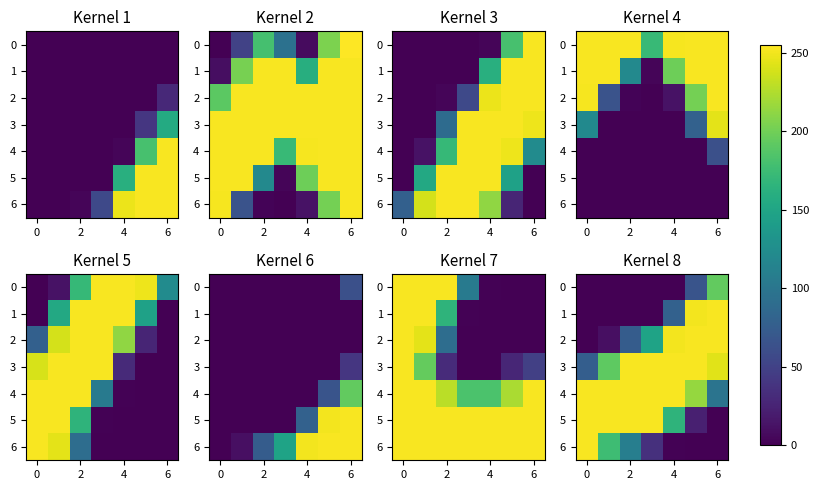

What is the total value across all series at 2?

942